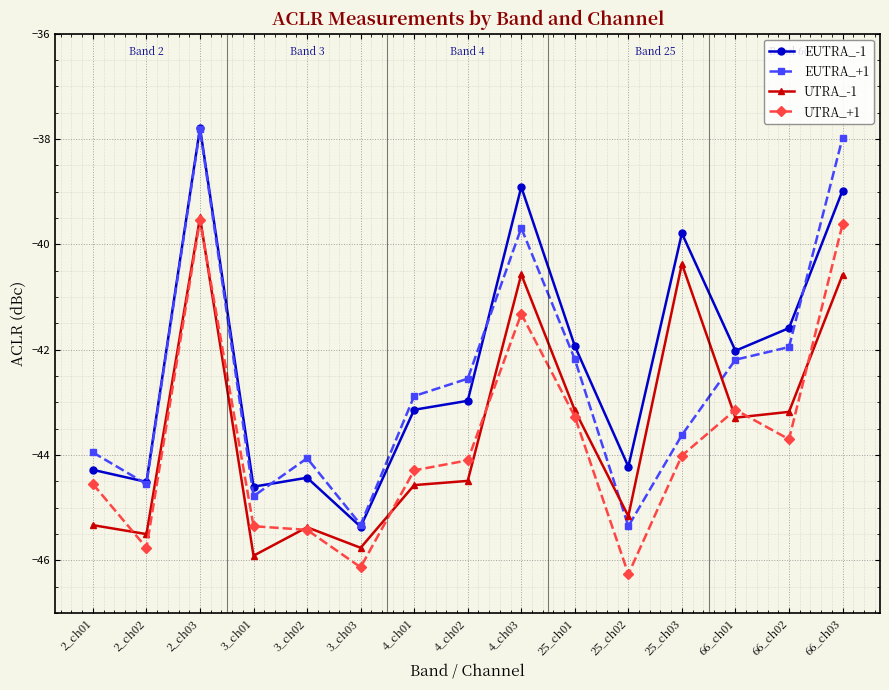

True or false: UTRA_+1 and EUTRA_+1 cross at least once.

False